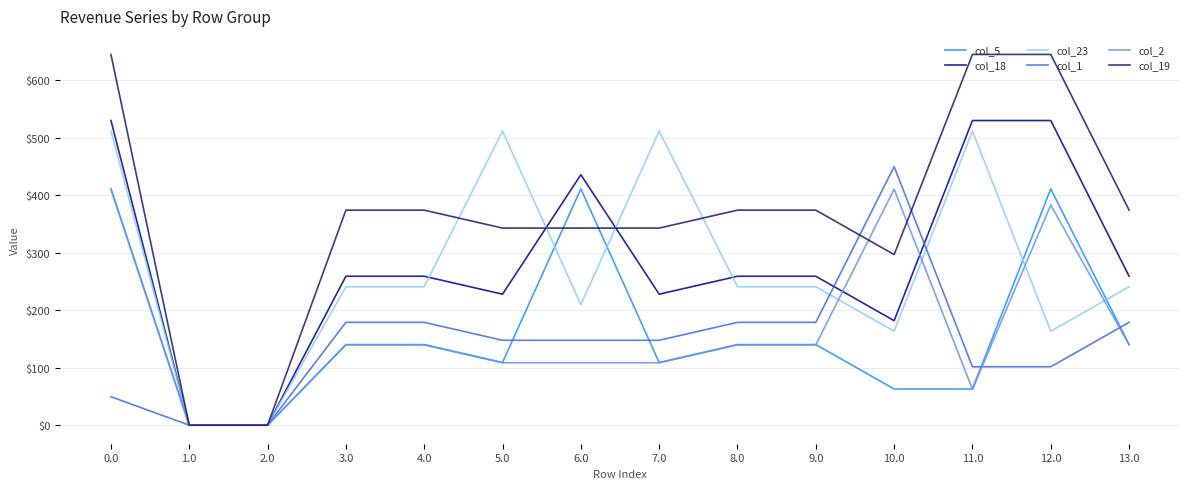

Reading left to right, extract all data points from this chart.

col_5: 410.8	0.0	0.0	140.1	140.1	108.9	410.8	108.9	140.1	140.1	62.9	62.9	410.8	140.1
col_18: 529.6	0.0	0.0	258.9	258.9	227.7	435.4	227.7	258.9	258.9	181.7	529.6	529.6	258.9
col_23: 511.3	0.0	0.0	240.6	240.6	511.3	209.4	511.3	240.6	240.6	163.4	511.3	163.4	240.6
col_1: 49.5	0.0	0.0	178.8	178.8	147.6	147.6	147.6	178.8	178.8	449.5	101.5	101.5	178.8
col_2: 410.3	0.0	0.0	139.6	139.6	108.4	108.4	108.4	139.6	139.6	410.3	62.4	382.7	139.6
col_19: 644.5	0.0	0.0	373.8	373.8	342.6	342.6	342.6	373.8	373.8	296.6	644.5	644.5	373.8